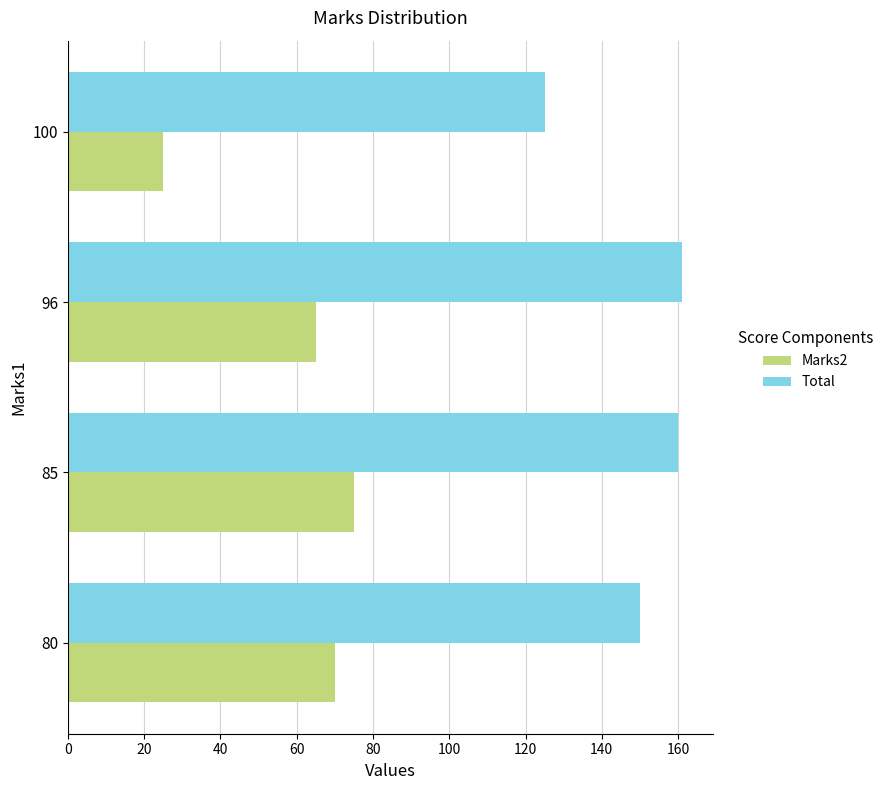

What is the average value of the Marks2 series?

59